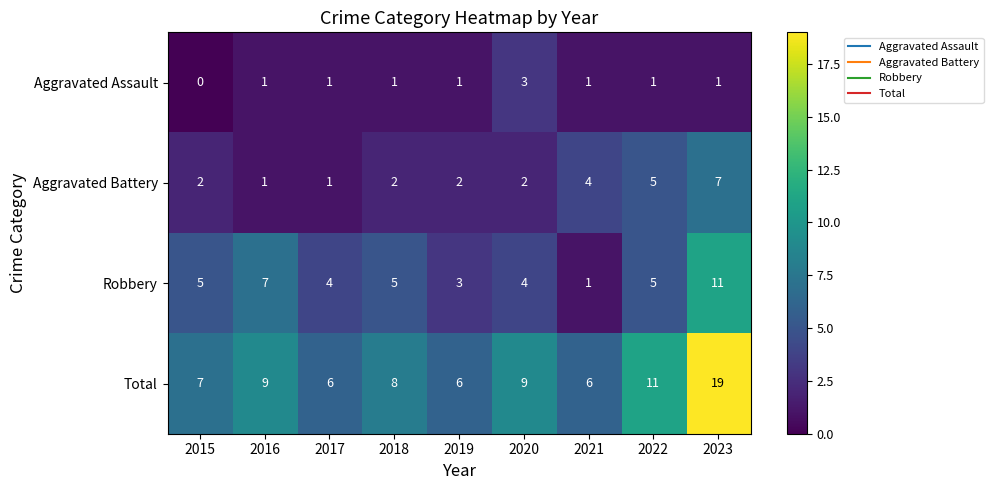

At which label does Total first exceed 8?

2016